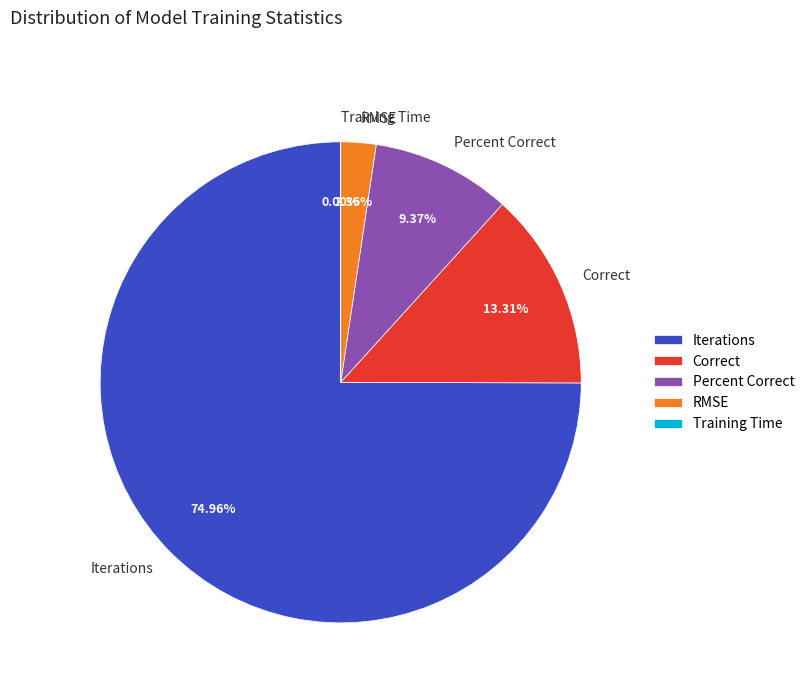

Combined, do Iterations and RMSE account for over 50%?

Yes